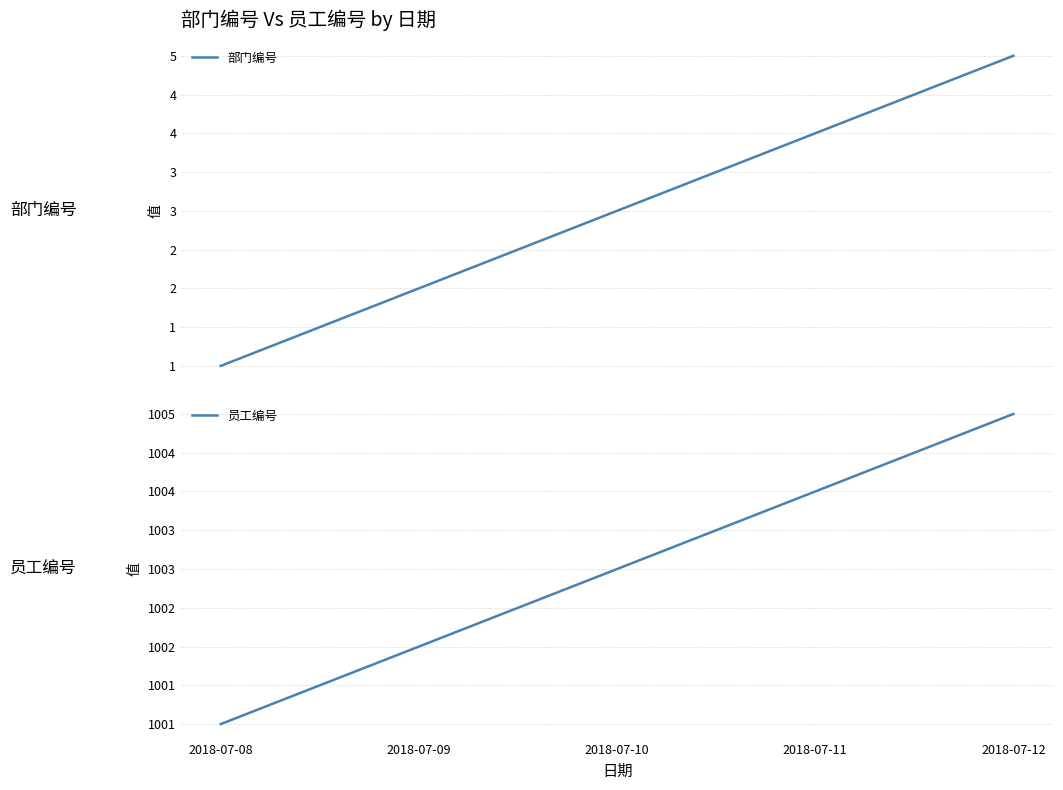

At which category is the sum across all series the highest?

2018-07-12